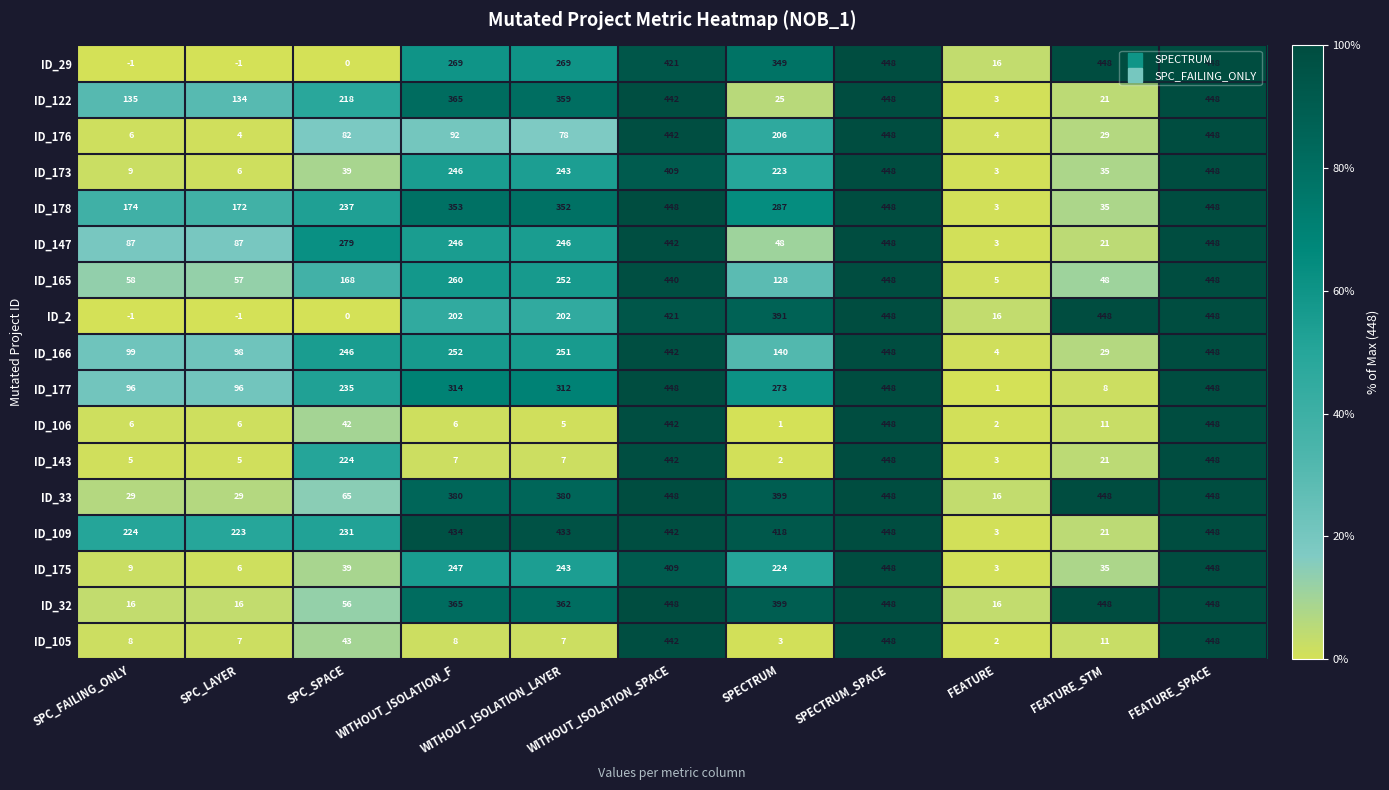

At which label is ID_32 closest to 232?

WITHOUT_ISOLATION_LAYER